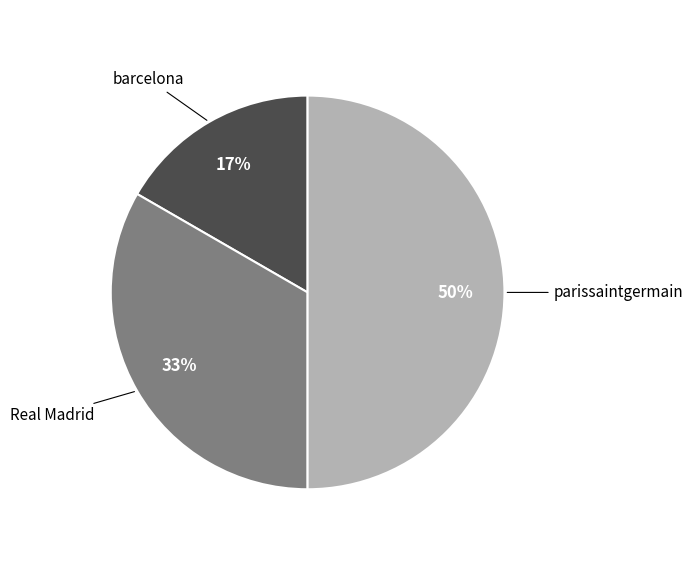

To the nearest percent, what is the difference between the largest and smallest slice percentages?

33%